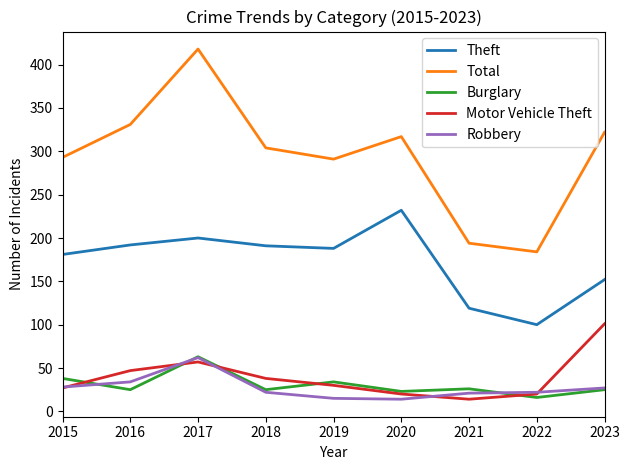

True or false: Motor Vehicle Theft and Theft intersect in this chart.

False